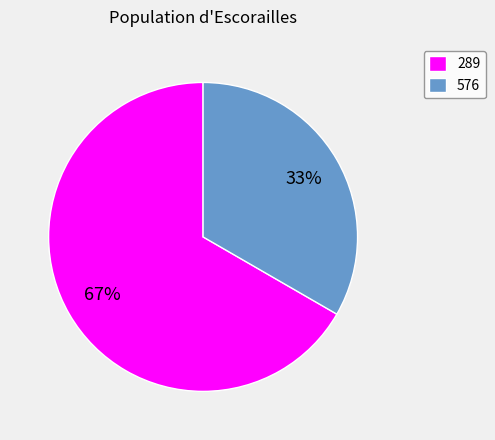

What percentage is the 576 slice, to the nearest percent?

33%